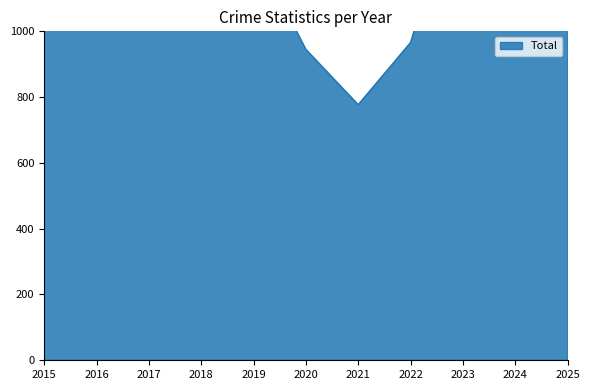

What is the greatest value displayed?

1574